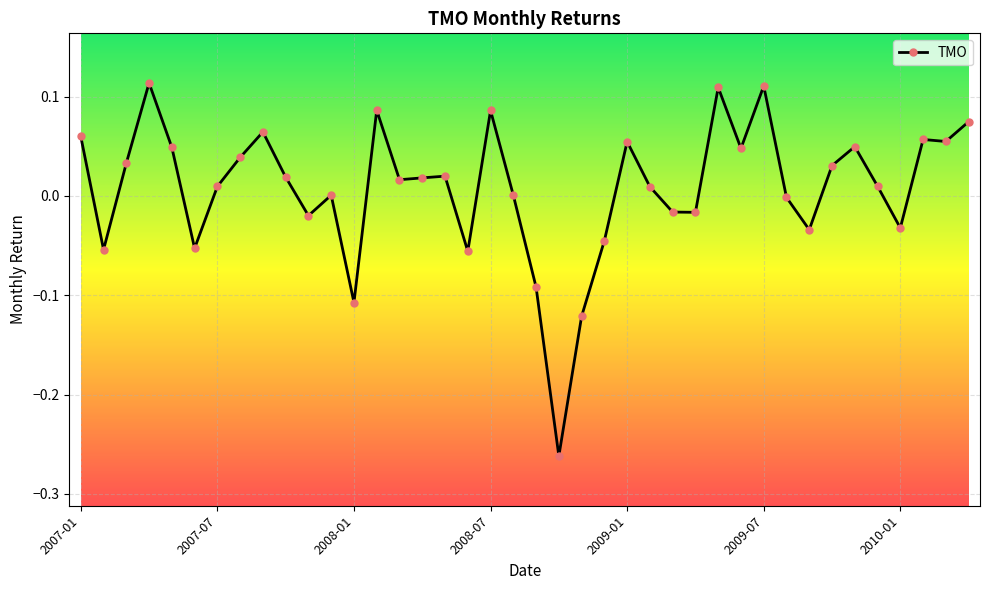

True or false: the data has more than 1 interior local peaks.

True